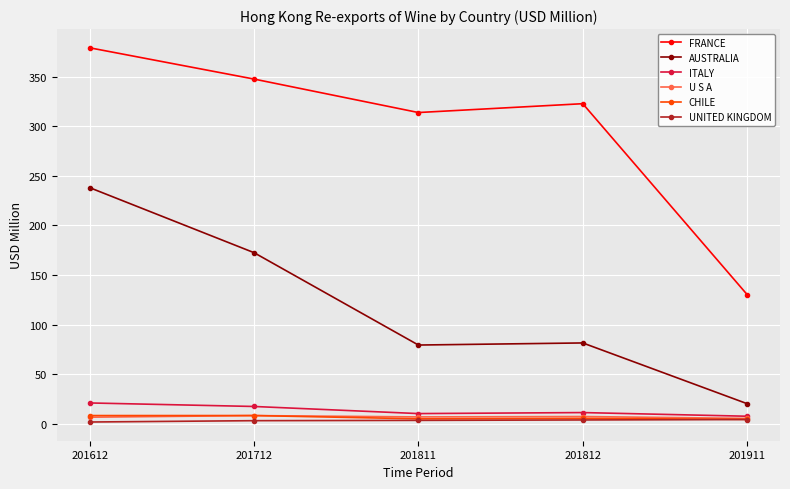

The AUSTRALIA series shows 140.5 at 201812. True or false?

False